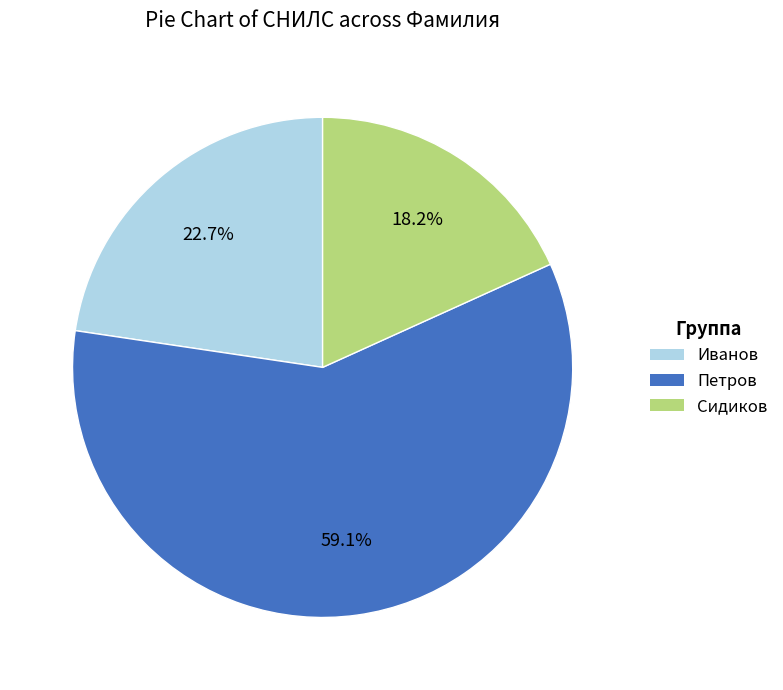

Combined, do Сидиков and Петров account for over 50%?

Yes